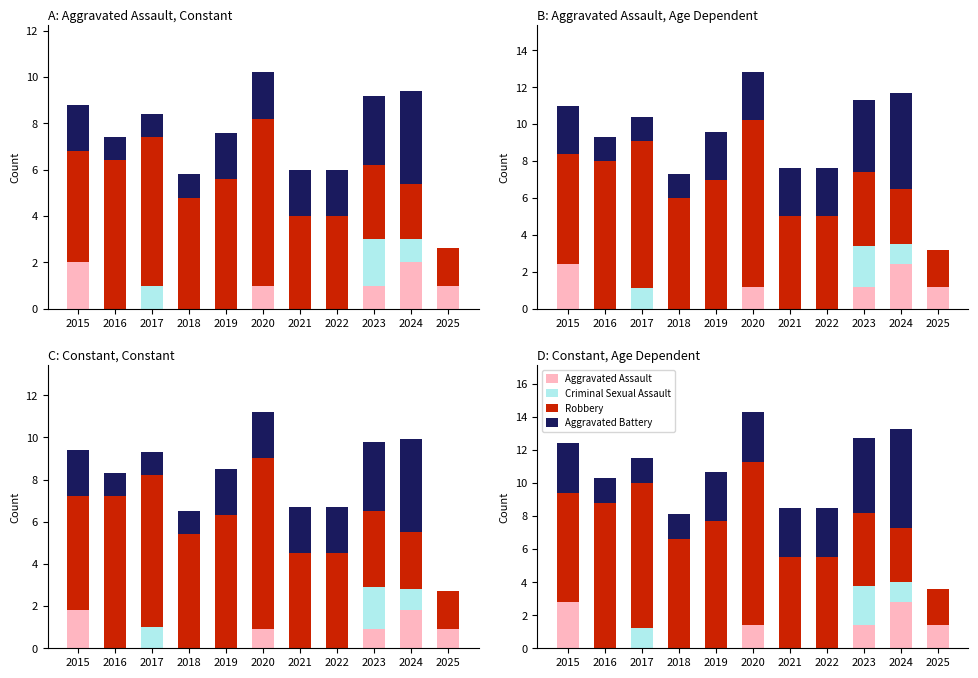

At how many categories does at least one series exceed 0?

11